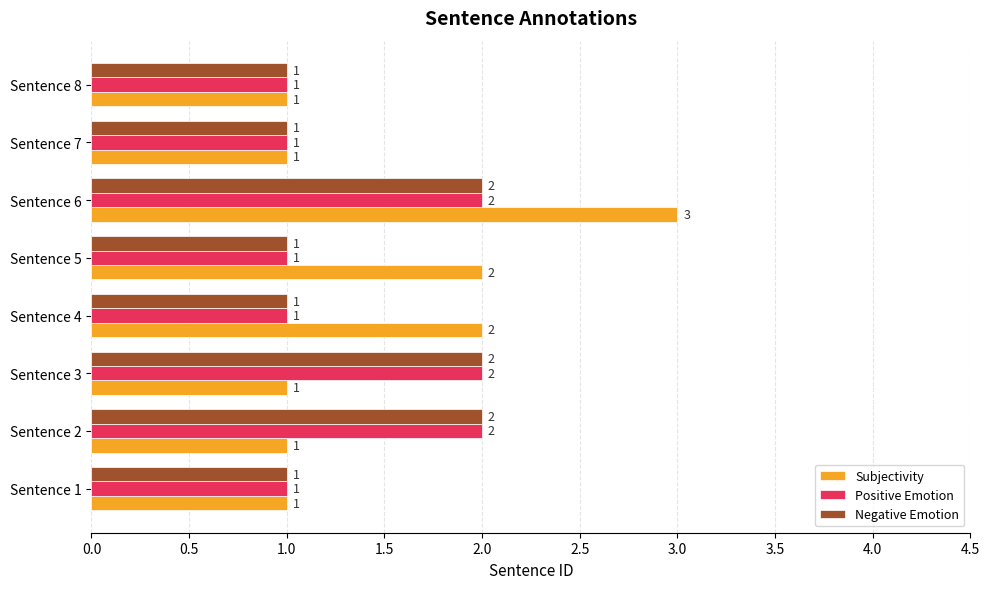

True or false: Positive Emotion has a value of 1 at Sentence 1.

True